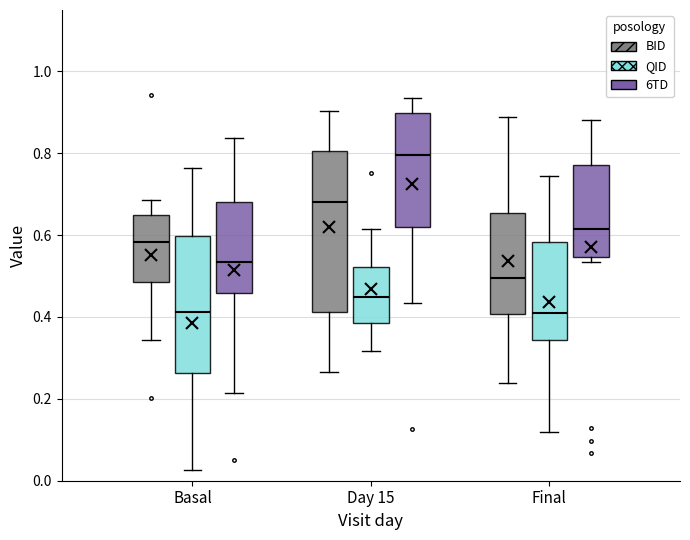

Reading left to right, read every box against the y-axis: the position of its median line, the range the box covers, and the ends of its whiskers. The values are not printed on the chart, so give them approximately, as read against the axis.

Basal (BID): median 0.58, box 0.48 to 0.64, whiskers 0.34 to 0.68
Basal (QID): median 0.42, box 0.26 to 0.60, whiskers 0.02 to 0.76
Basal (6TD): median 0.54, box 0.46 to 0.68, whiskers 0.22 to 0.84
Day 15 (BID): median 0.68, box 0.42 to 0.80, whiskers 0.26 to 0.90
Day 15 (QID): median 0.46, box 0.38 to 0.52, whiskers 0.32 to 0.62
Day 15 (6TD): median 0.80, box 0.62 to 0.90, whiskers 0.44 to 0.94
Final (BID): median 0.50, box 0.40 to 0.66, whiskers 0.24 to 0.88
Final (QID): median 0.42, box 0.34 to 0.58, whiskers 0.12 to 0.74
Final (6TD): median 0.62, box 0.54 to 0.78, whiskers 0.54 (just below the box's lower edge) to 0.88